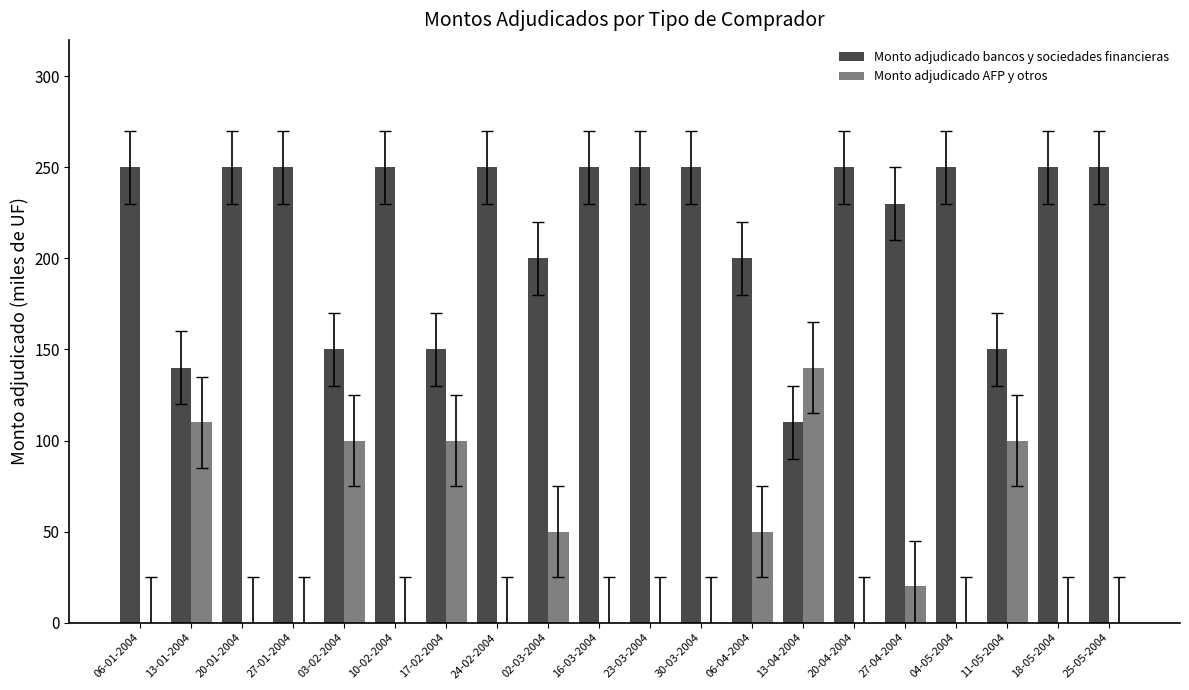

Are the bars grouped side by side (vs. stacked)?

Yes